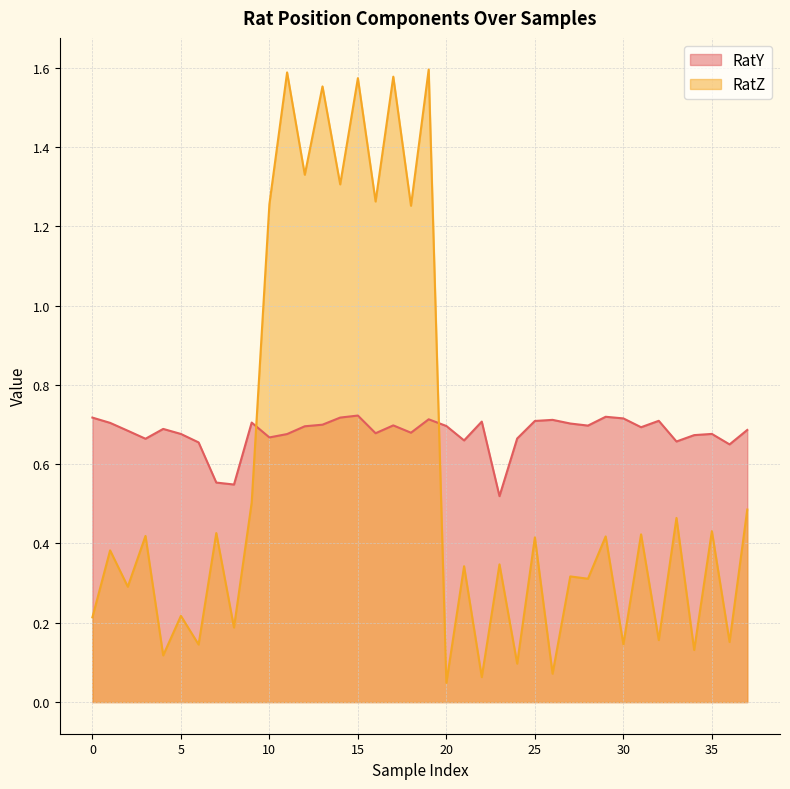

At how many categories does at least one series exceed 1?

10